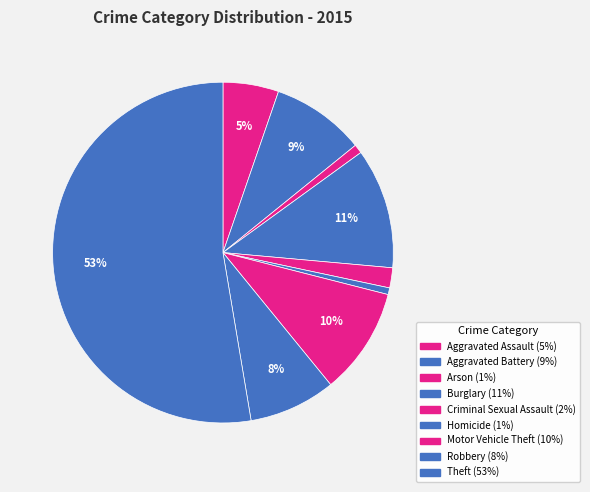

To the nearest percent, what portion does Aggravated Battery represent?

9%